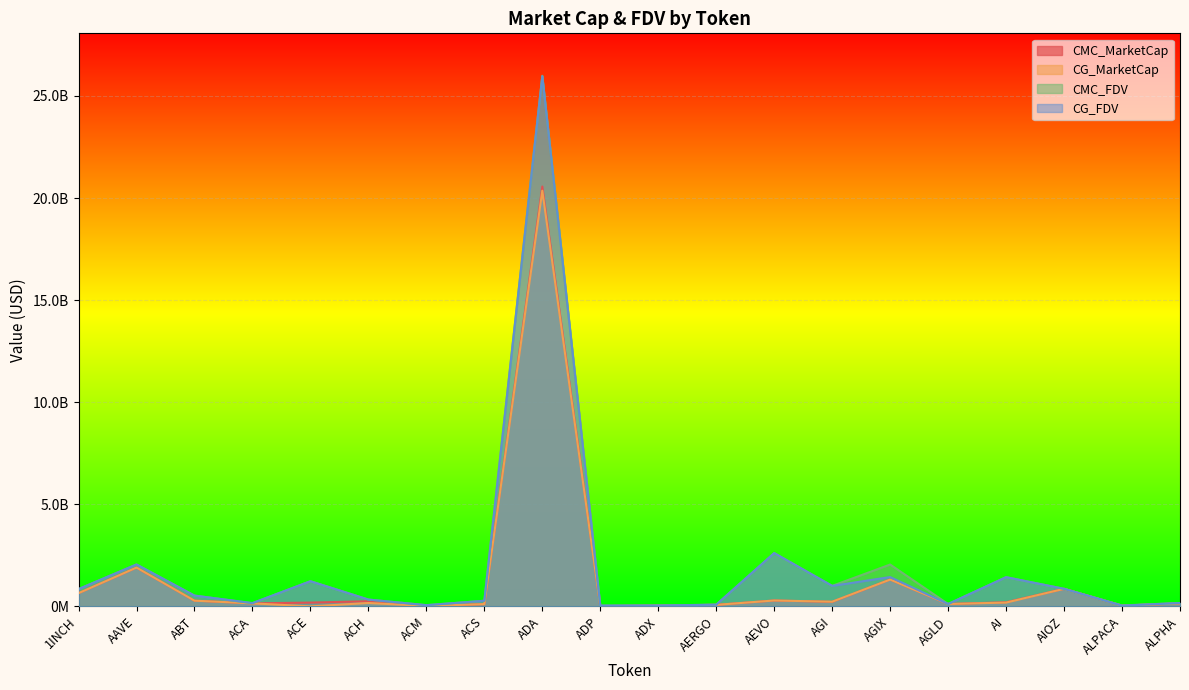

True or false: CMC_MarketCap has a value of 366159203.4 at AGI.

False